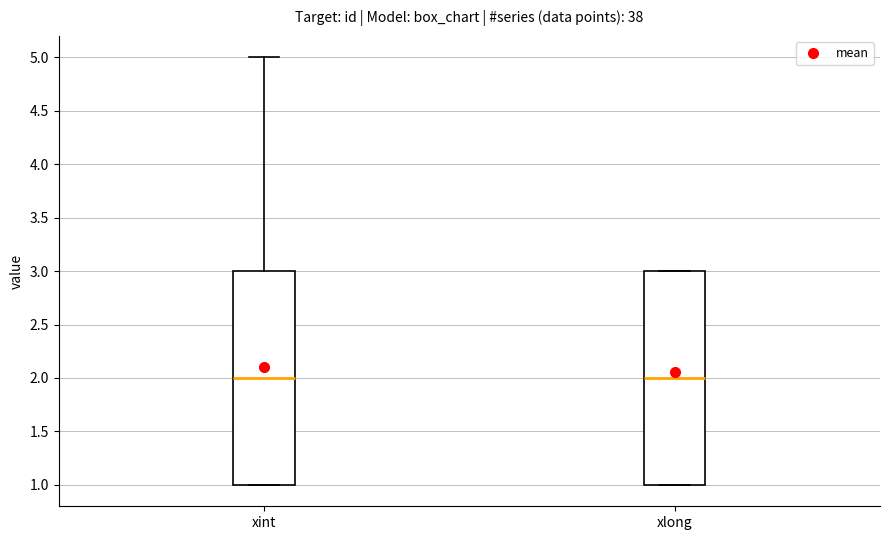

Reading left to right, transcribe this box plot: for each box, give where its median line is, the range the box spans, and where its two whiskers end, as read against the y-axis. The values are not printed on the chart, so give them approximately, as read against the axis.

xint: median 2, box 1 to 3, whiskers 1 to 5
xlong: median 2, box 1 to 3, whiskers 1 to 3